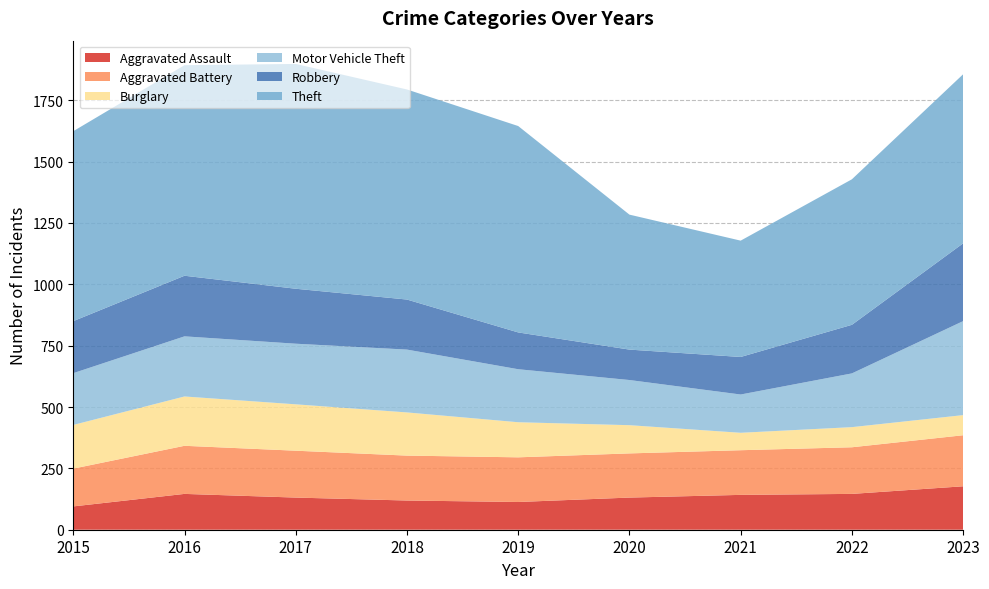

Reading left to right, list all the values displayed in this chart.

Aggravated Assault: 95	146	131	119	113	131	142	146	177
Aggravated Battery: 154	196	191	183	182	180	182	190	208
Burglary: 178	201	189	176	143	115	71	82	82
Motor Vehicle Theft: 211	245	247	256	216	184	156	219	383
Robbery: 212	247	224	204	150	124	153	198	317
Theft: 774	858	916	856	841	550	474	593	689